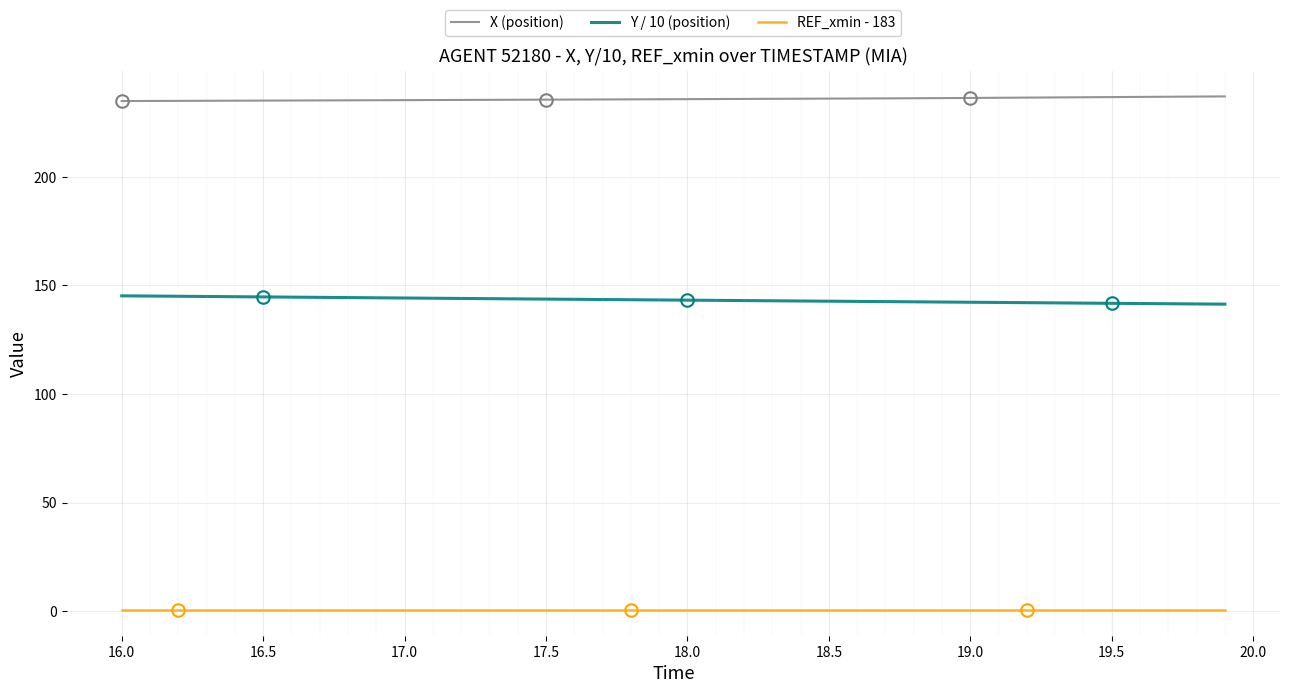

What is the minimum value for X (position)?

234.9